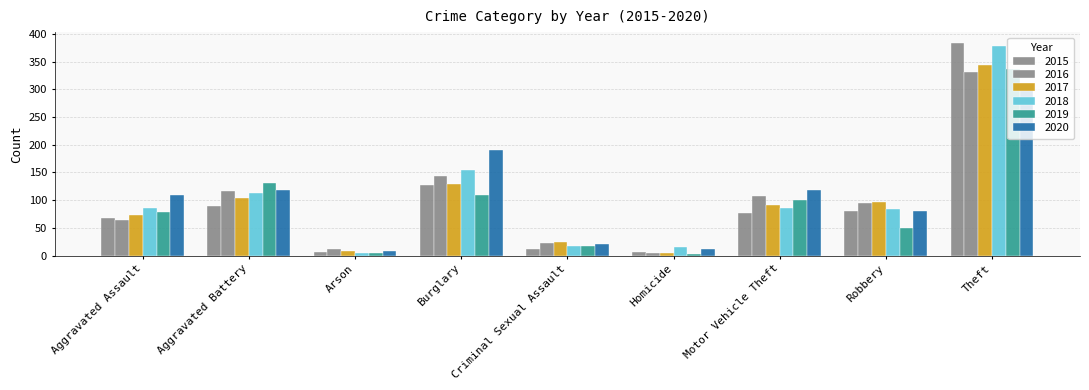

How many values in the 2015 series are below 77?

4